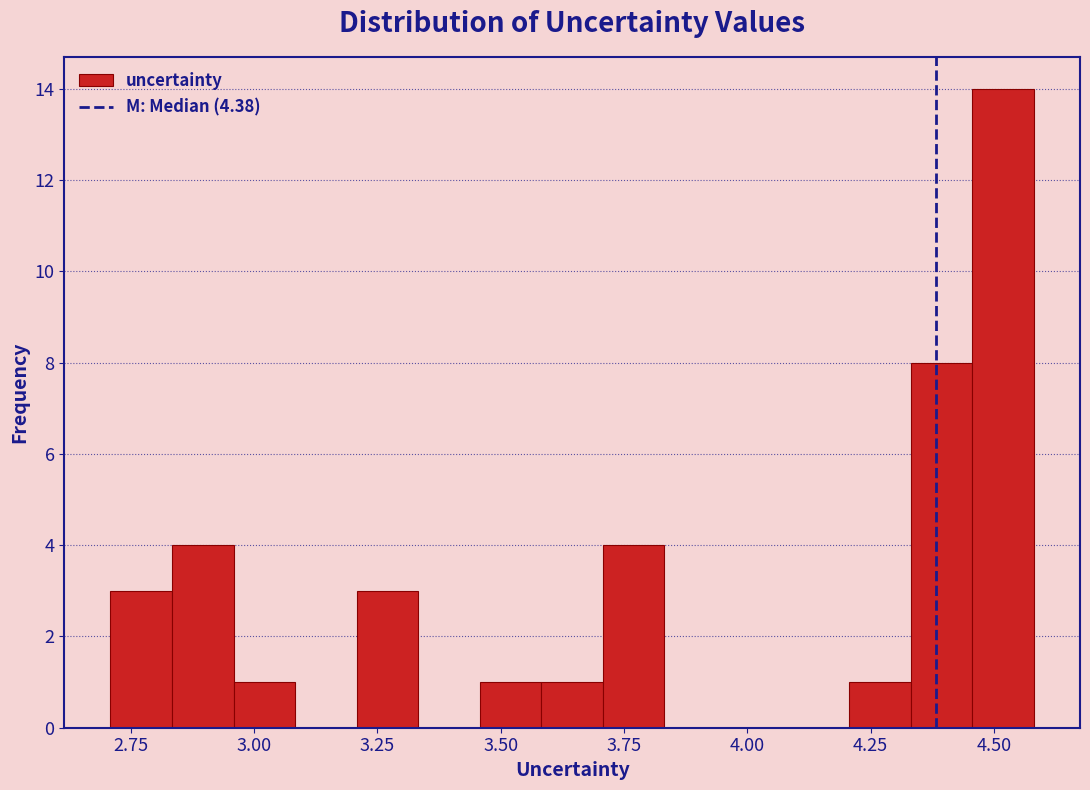

Around what value on the x-axis is the tallest bar? Give the approximate position of its centre, as read against the axis.

4.50